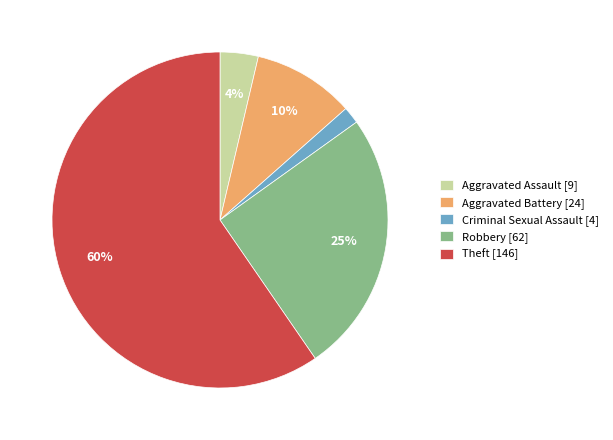

To the nearest percent, what portion does Aggravated Assault represent?

4%